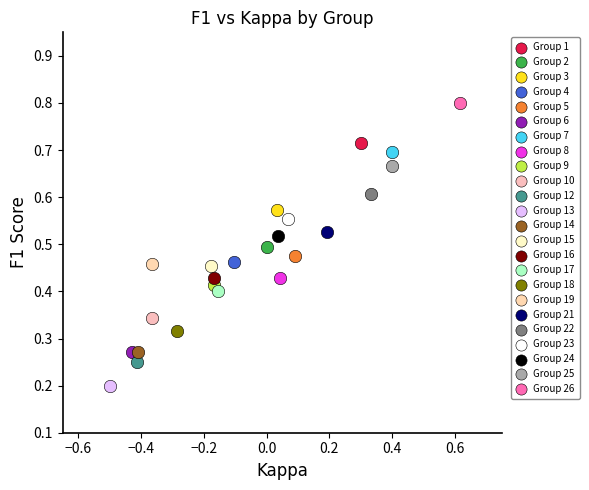

What are all the series names shown in the legend?

Group 1, Group 2, Group 3, Group 4, Group 5, Group 6, Group 7, Group 8, Group 9, Group 10, Group 12, Group 13, Group 14, Group 15, Group 16, Group 17, Group 18, Group 19, Group 21, Group 22, Group 23, Group 24, Group 25, Group 26